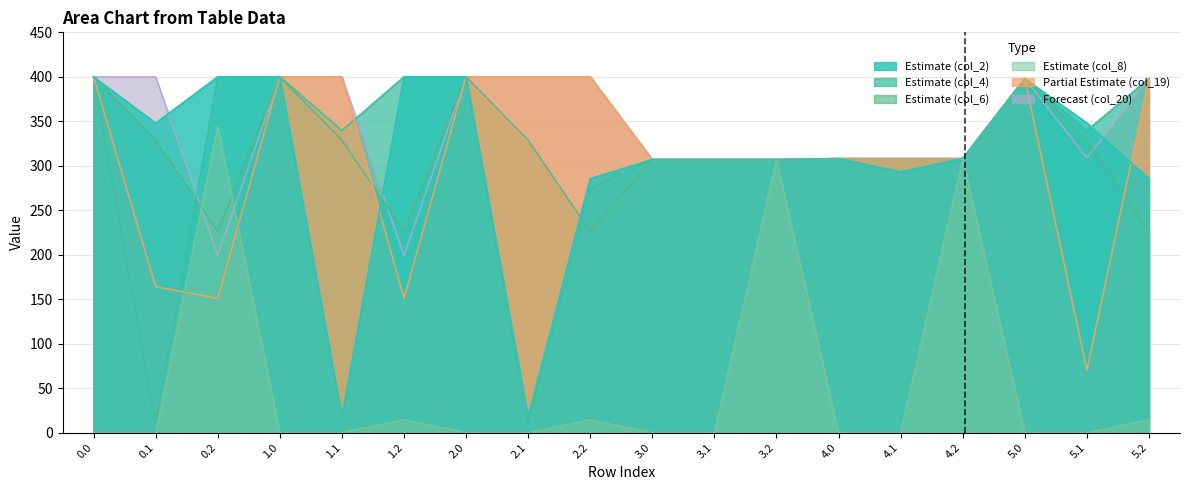

Where is col_6 nearest to the value 313?

4.0